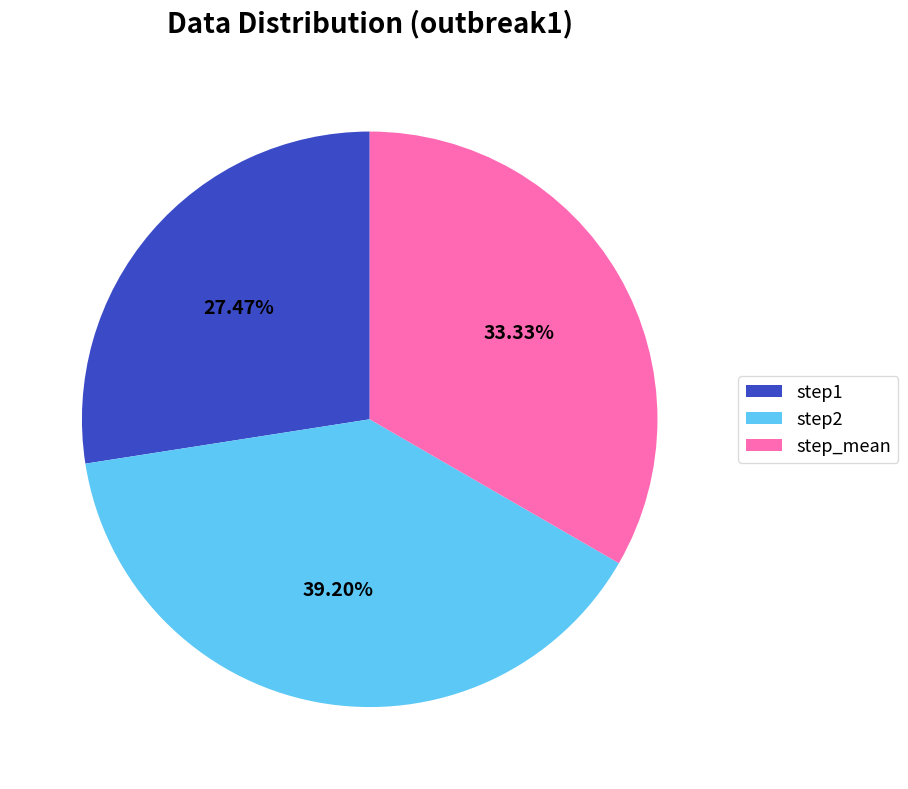

What percentage is the step_mean slice, to the nearest percent?

33%